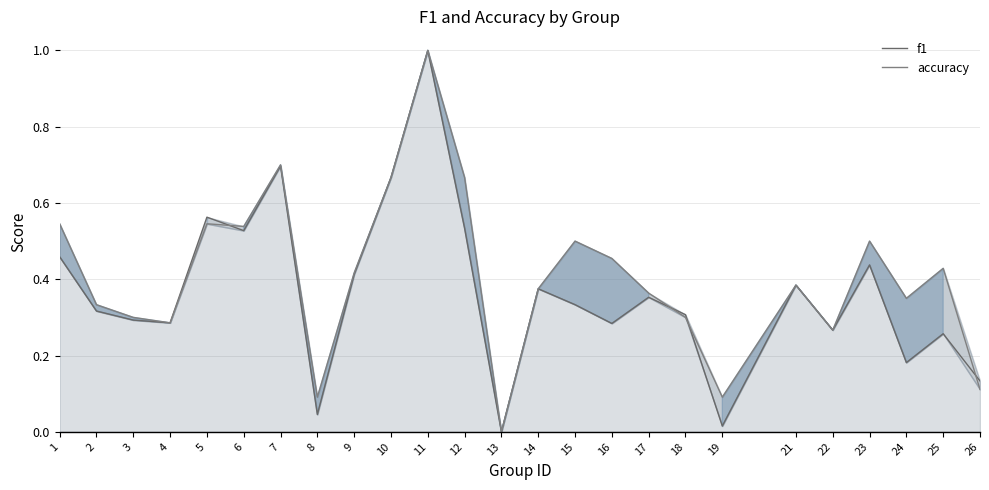

Which category has the highest value in the f1 series?

11